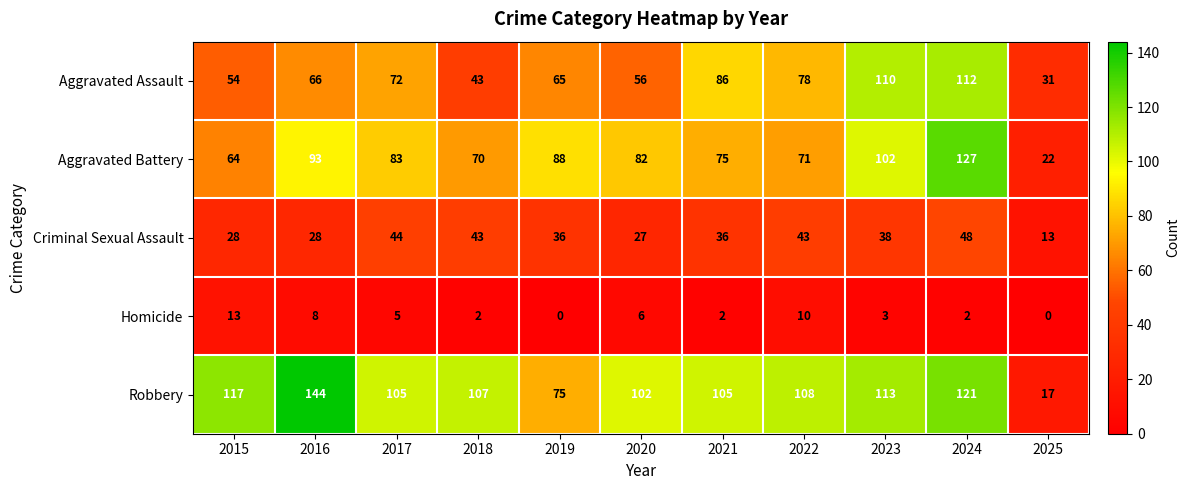

What is the difference between the Criminal Sexual Assault values at 2018 and 2023?

5